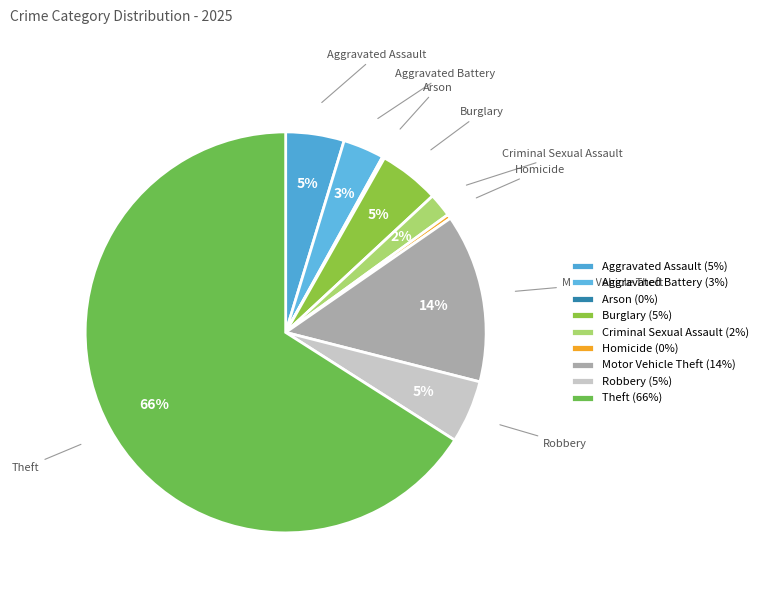

Is there any slice that represents more than half of the pie?

Yes